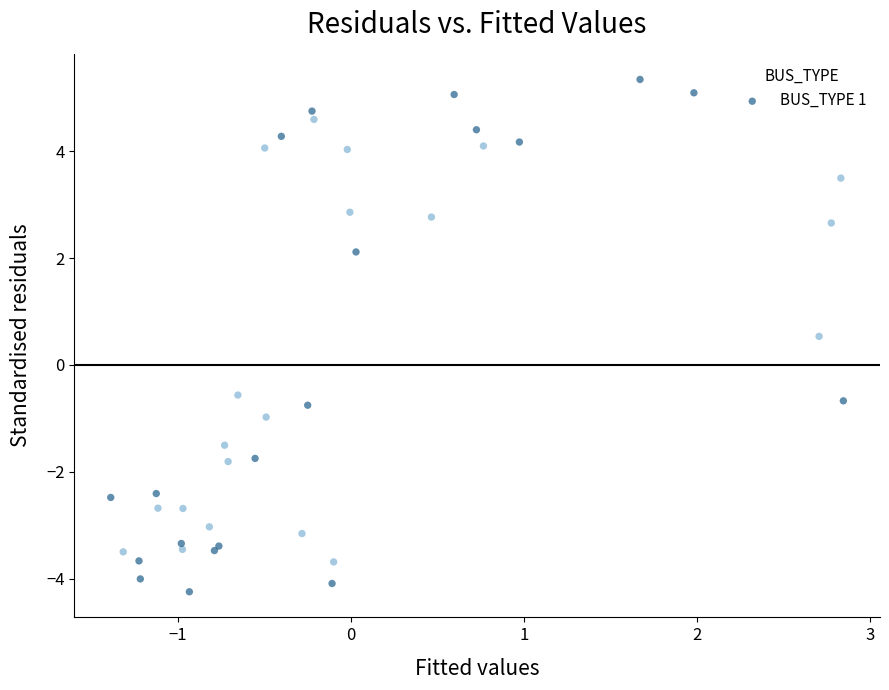

What is the range of Y values (max minus min)?

9.4